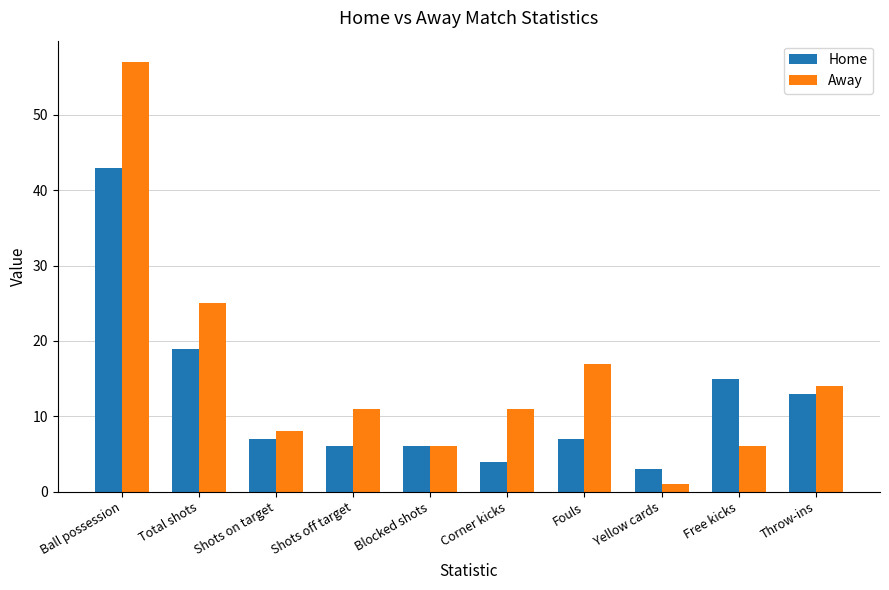

Which series has the largest range (max minus min)?

Away